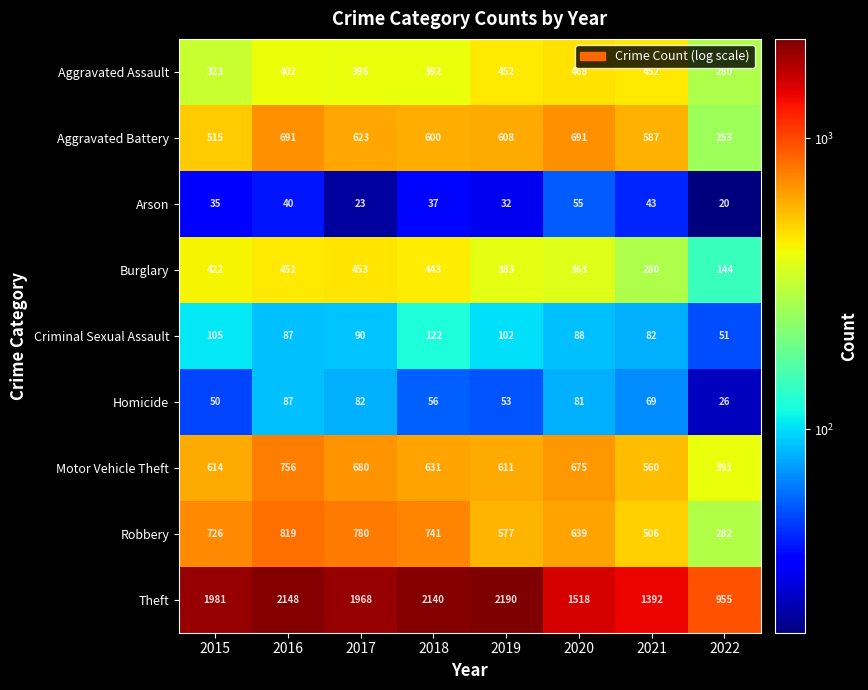

Where does the Criminal Sexual Assault series first go above 90?

2015